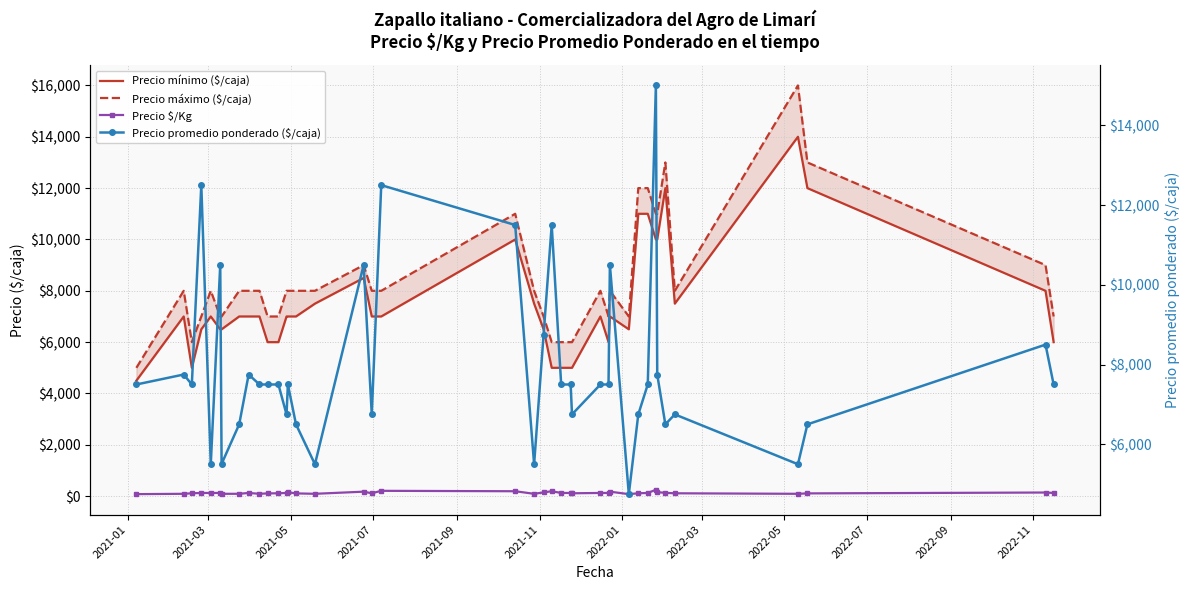

Rank the series by their maximum value, from lowest to highest.

Precio $/Kg, Precio mínimo ($/caja), Precio promedio ponderado ($/caja), Precio máximo ($/caja)